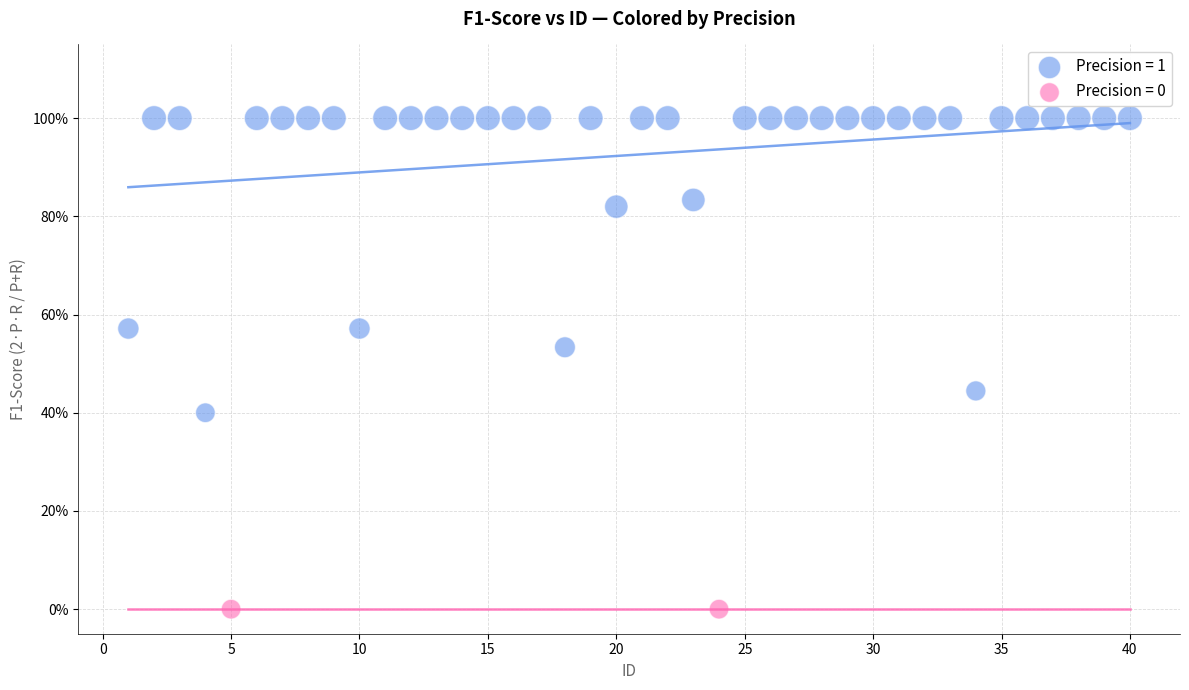

Which series reaches the maximum Y coordinate?

Precision = 1